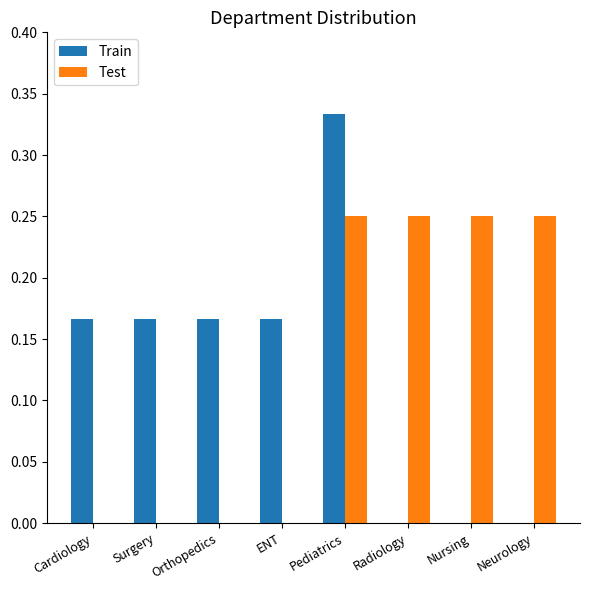

Which category has the highest value across all series?

Pediatrics